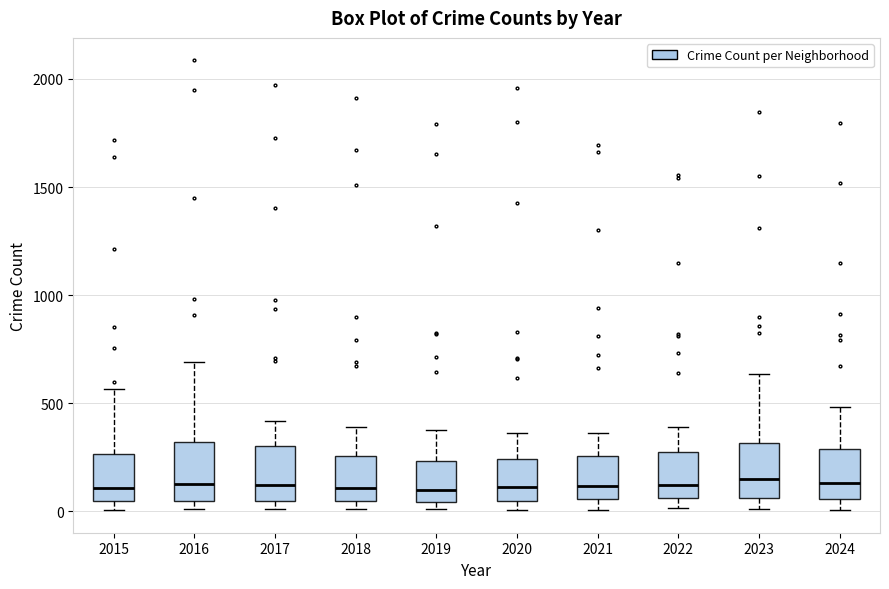

Reading left to right, transcribe this box plot: for each box, give where its median line is, the range the box spans, and where its two whiskers end, as read against the y-axis. The values are not printed on the chart, so give them approximately, as read against the axis.

2015: median 100, box 50 to 250, whiskers 0 to 550
2016: median 150, box 50 to 300, whiskers 0 to 700
2017: median 100, box 50 to 300, whiskers 0 to 400
2018: median 100, box 50 to 250, whiskers 0 to 400
2019: median 100, box 50 to 250, whiskers 0 to 400
2020: median 100, box 50 to 250, whiskers 0 to 350
2021: median 100, box 50 to 250, whiskers 0 to 350
2022: median 100, box 50 to 250, whiskers 0 to 400
2023: median 150, box 50 to 300, whiskers 0 to 650
2024: median 150, box 50 to 300, whiskers 0 to 500